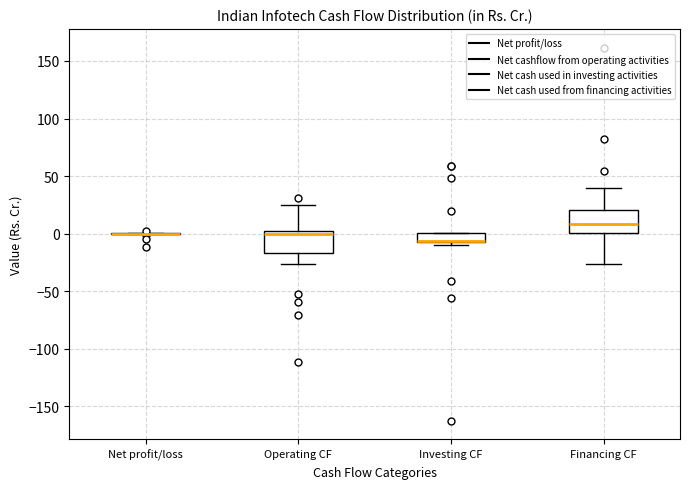

Reading left to right, transcribe this box plot: for each box, give where its median line is, the range the box spans, and where its two whiskers end, as read against the y-axis. The values are not printed on the chart, so give them approximately, as read against the axis.

Net profit/loss: box collapsed to a line at 0, whiskers 0 to 0
Operating CF: median 0 (just below the box's upper edge), box -15 to 0, whiskers -25 to 25
Investing CF: median -5 (drawn on the box's lower edge), box -5 to 0, whiskers -10 to 0
Financing CF: median 10, box 0 to 20, whiskers -25 to 40